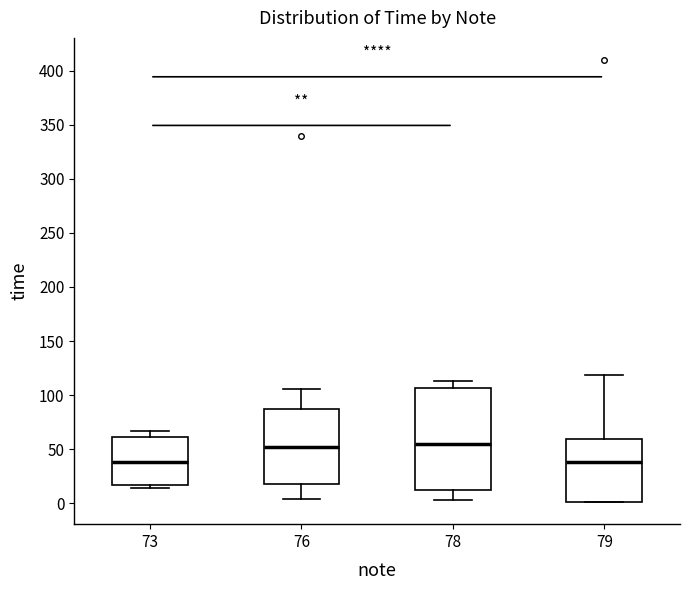

Where does the median line of the box at x = 79 sit on the y-axis? The values are not printed on the chart, so give them approximately, as read against the axis.

40